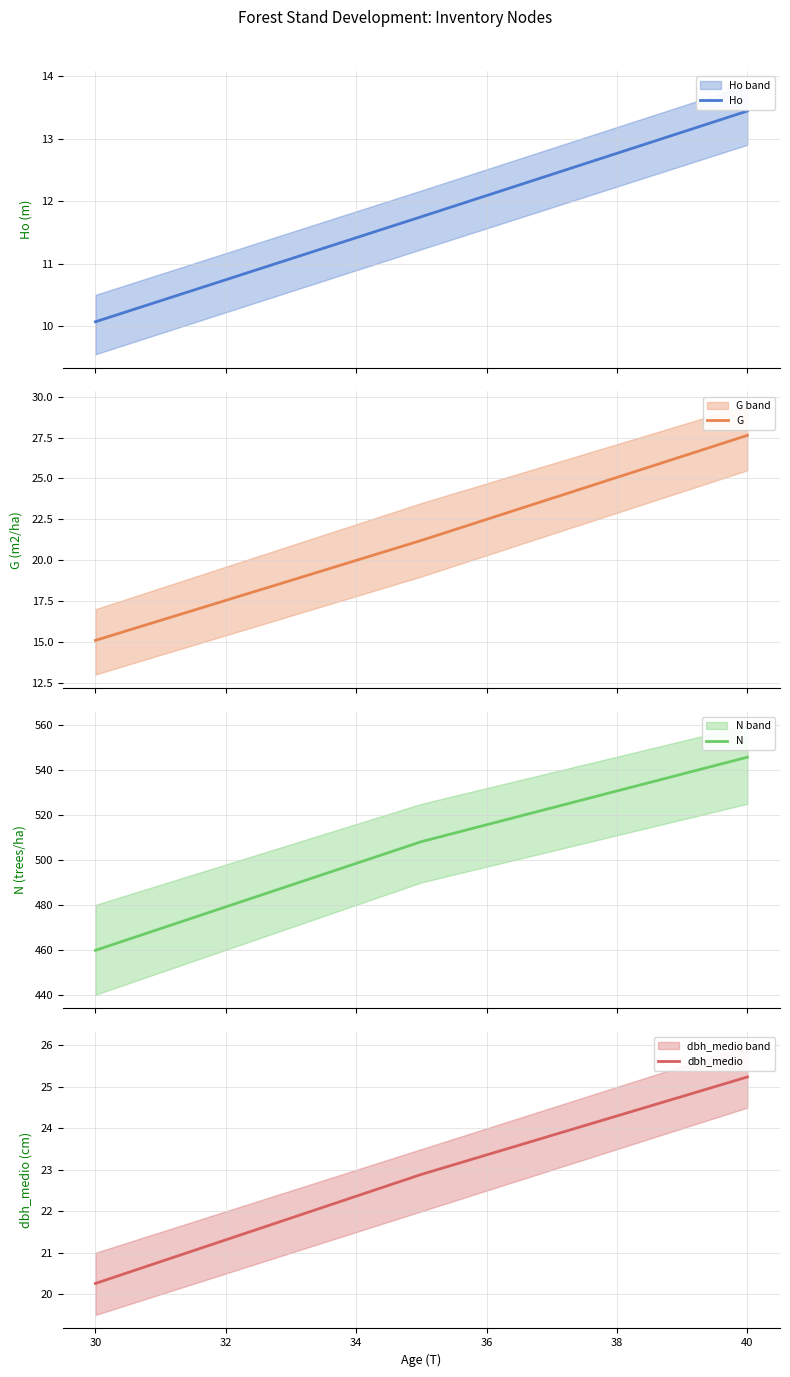

How many values in the G series exceed 21?

2